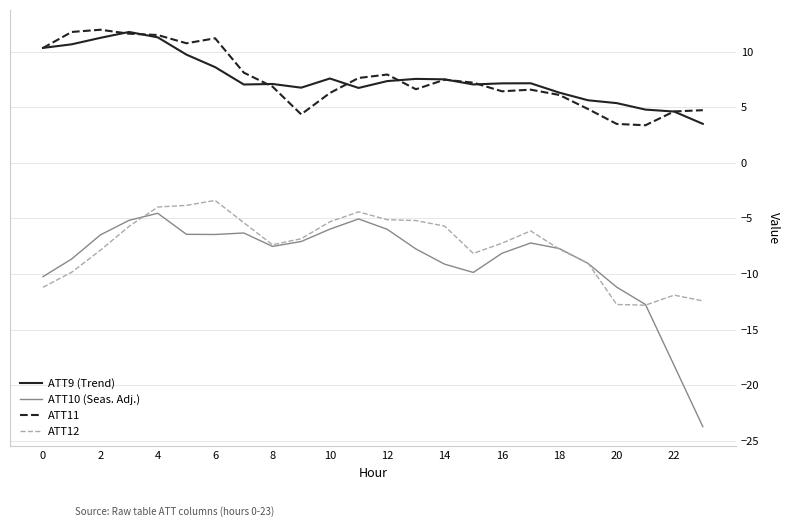

True or false: ATT10 (Seas. Adj.) and ATT11 cross at least once.

False